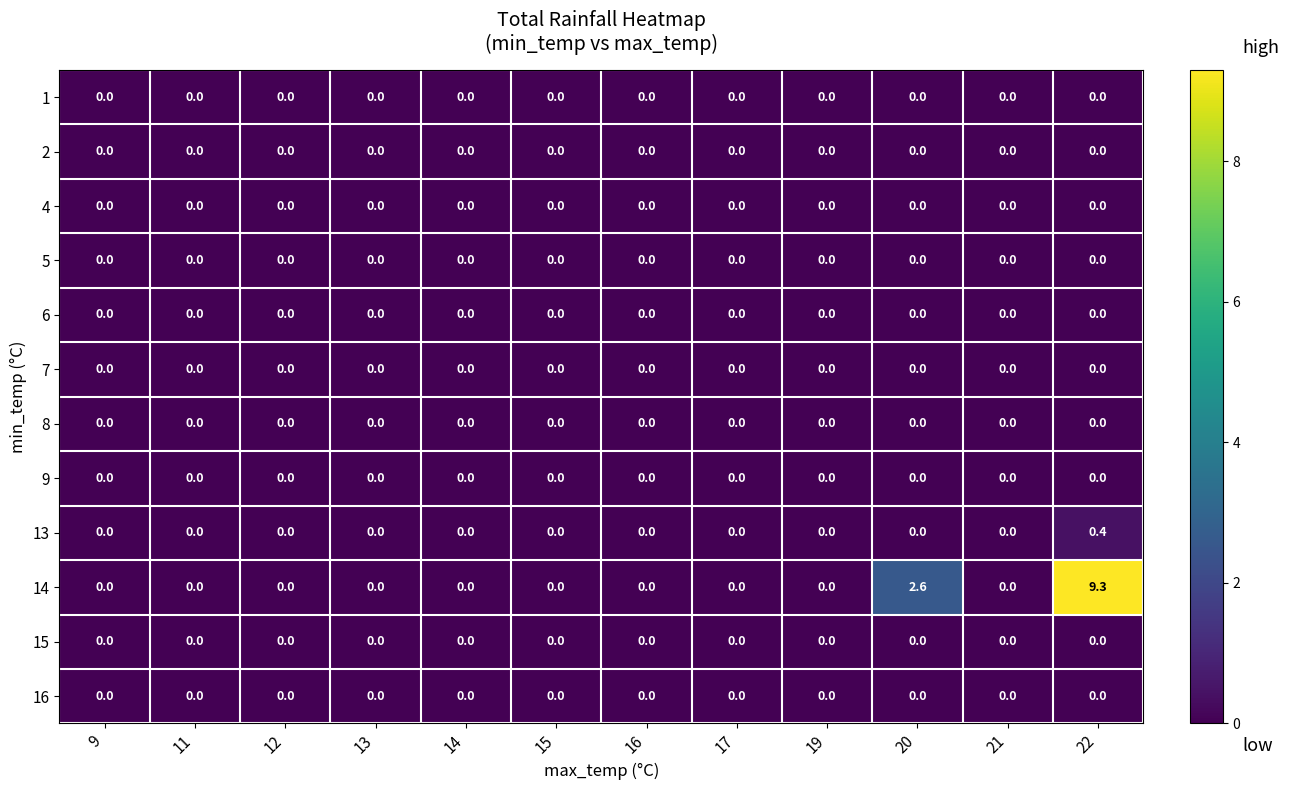

Which series has the largest range (max minus min)?

14